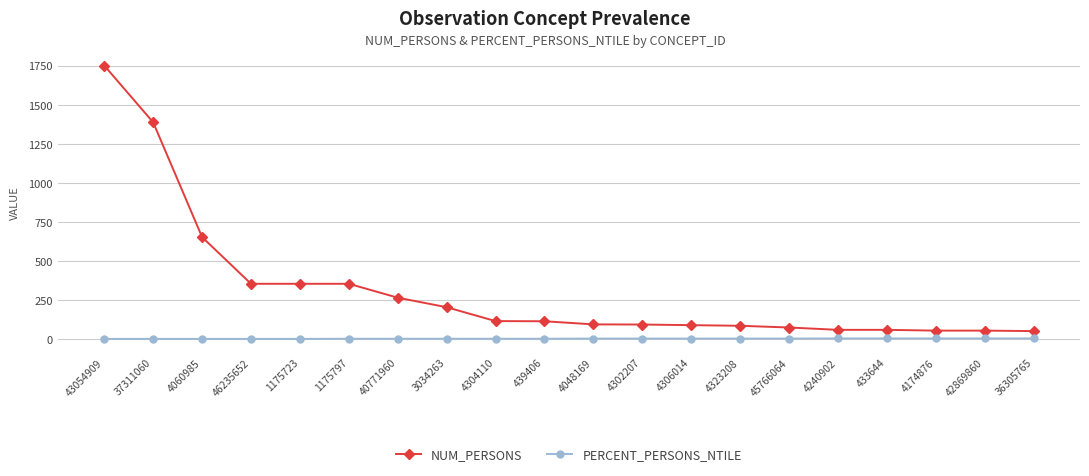

The NUM_PERSONS series shows 265 at 40771960. True or false?

True